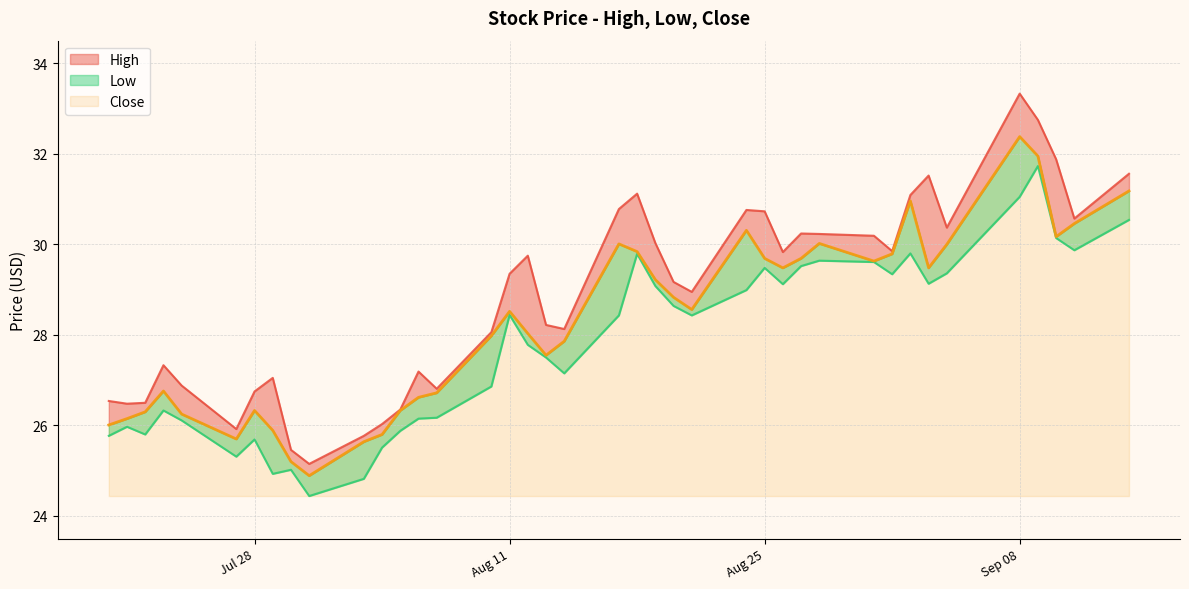

Which has a higher value, 2020-08-06 or 2020-08-25?

2020-08-25